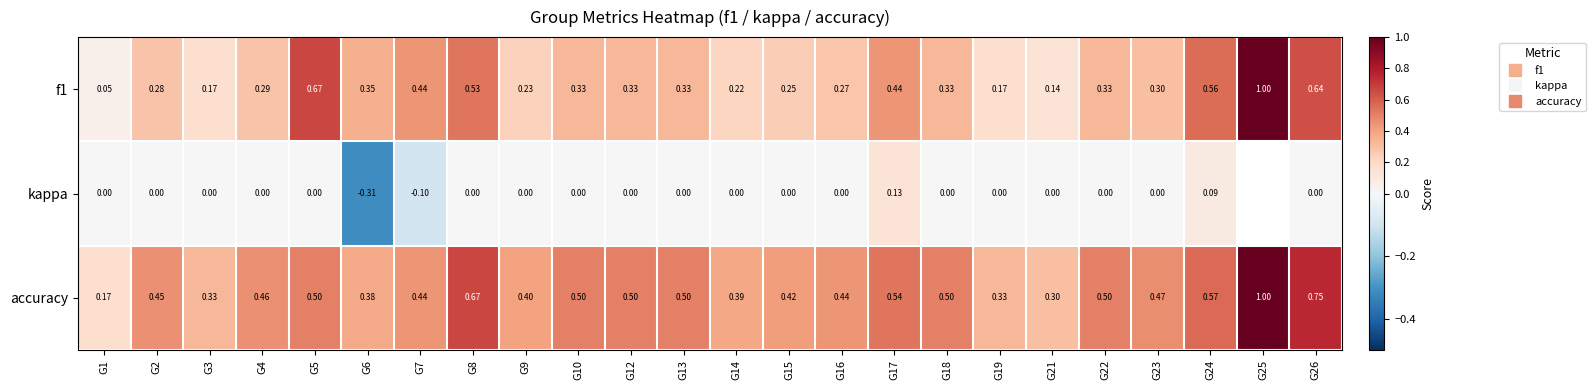

Rank the categories by f1 value from lowest to highest.

G1, G21, G3, G19, G14, G9, G15, G16, G2, G4, G23, G10, G12, G13, G18, G22, G6, G17, G7, G8, G24, G26, G5, G25